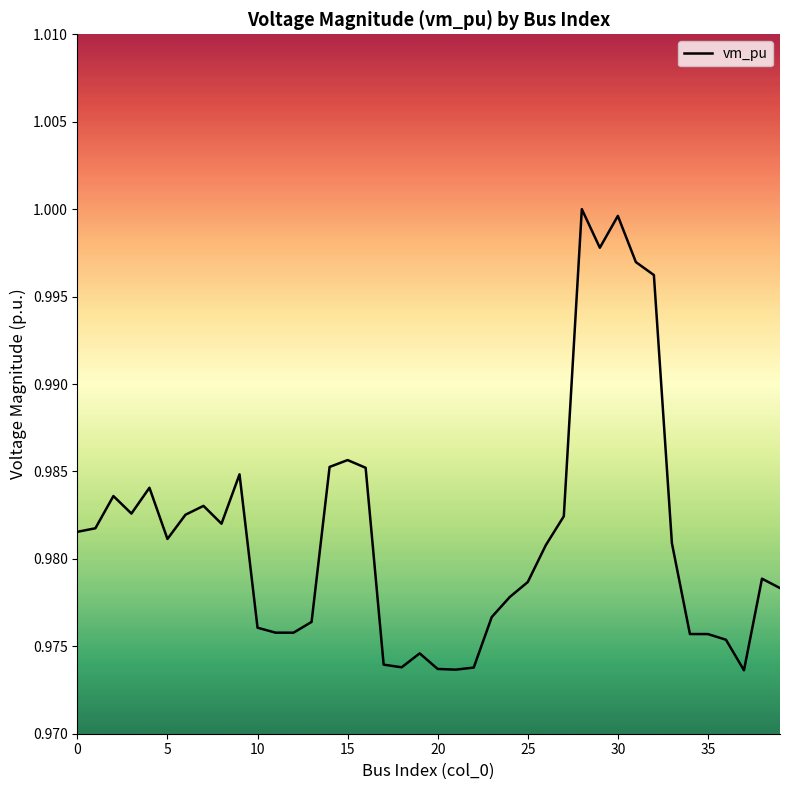

How many lines are shown in the chart?

1